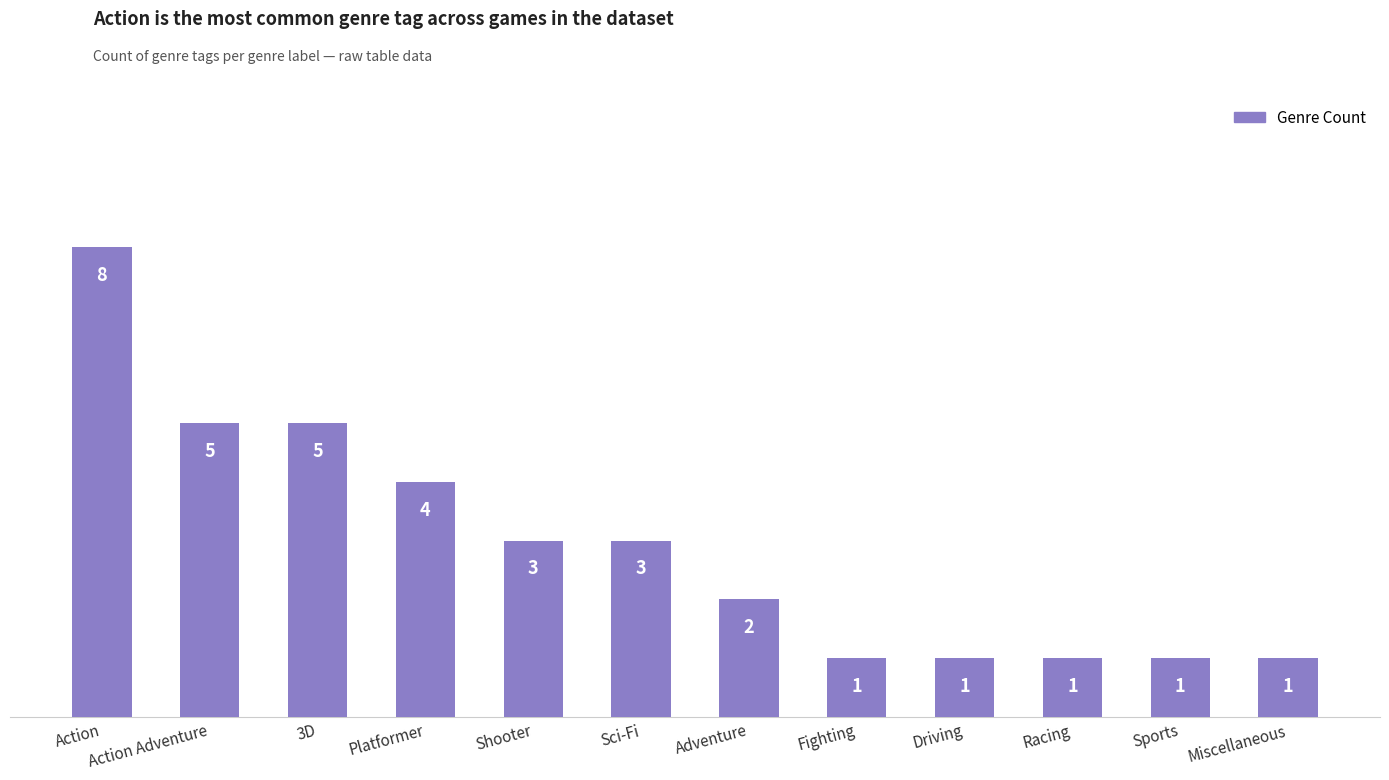

At which label does the data first exceed 3?

Action